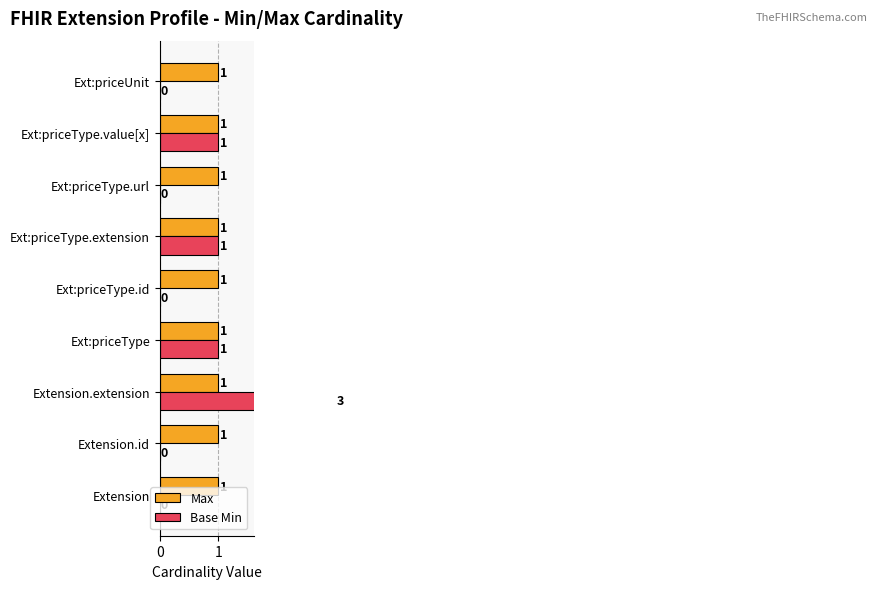

Count the Base Min values in the range 0 to 1.

8